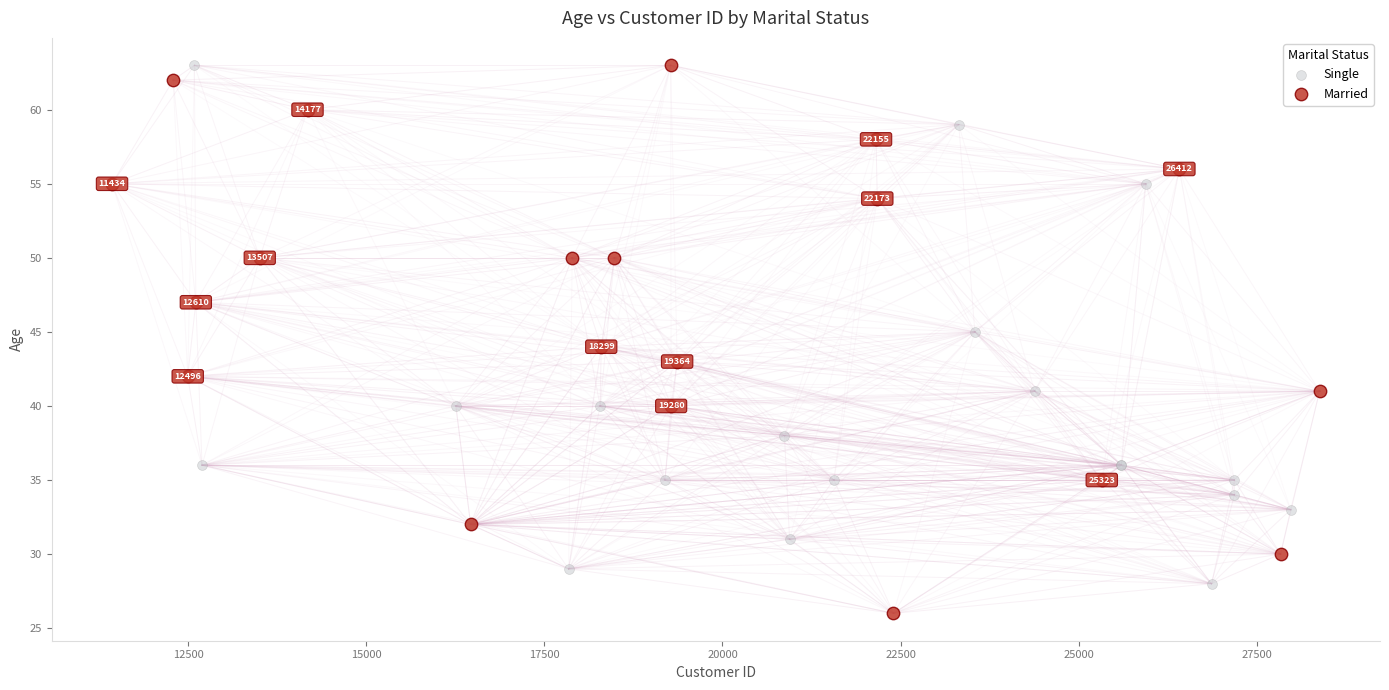

What are all the series names shown in the legend?

Single, Married